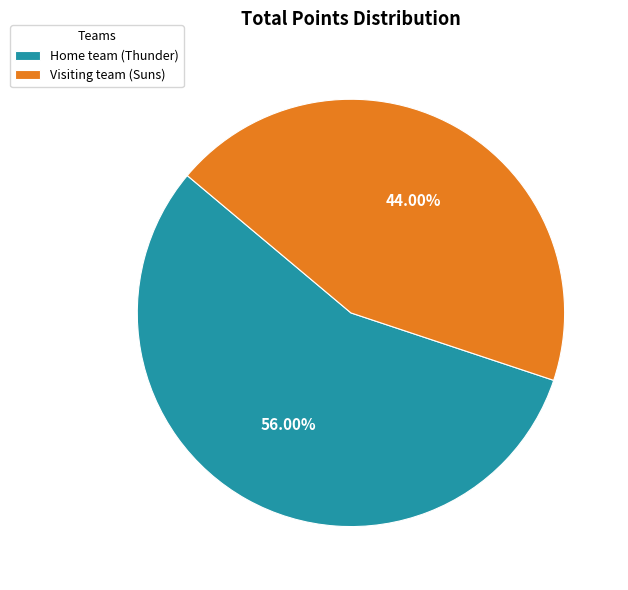

What is the largest slice in the pie chart?

Home team (Thunder)